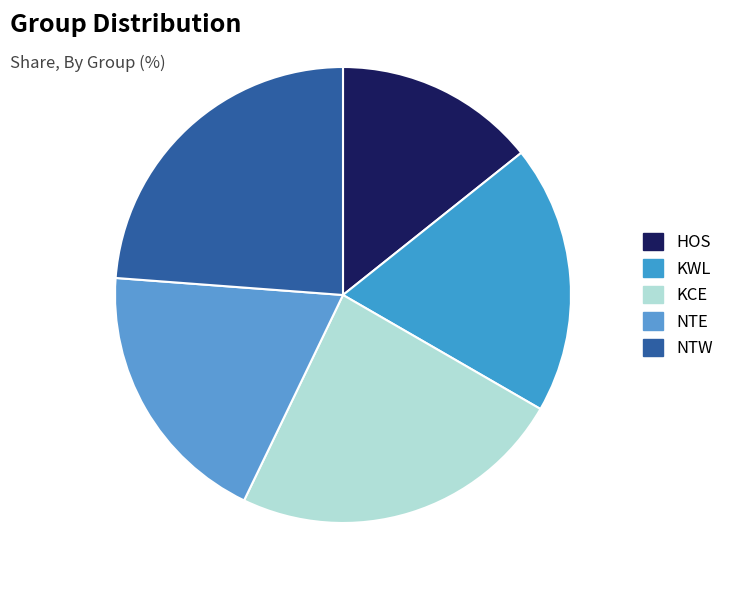

To the nearest percent, what is the average slice percentage?

20%